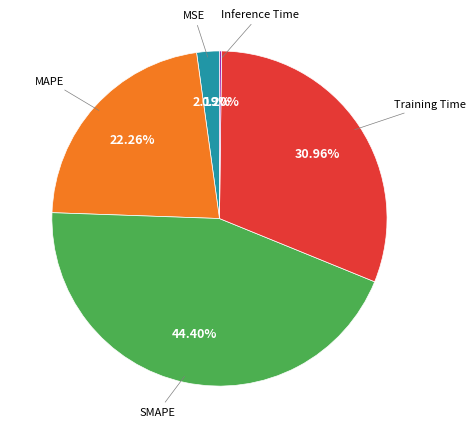

Is there a majority slice in this chart?

No